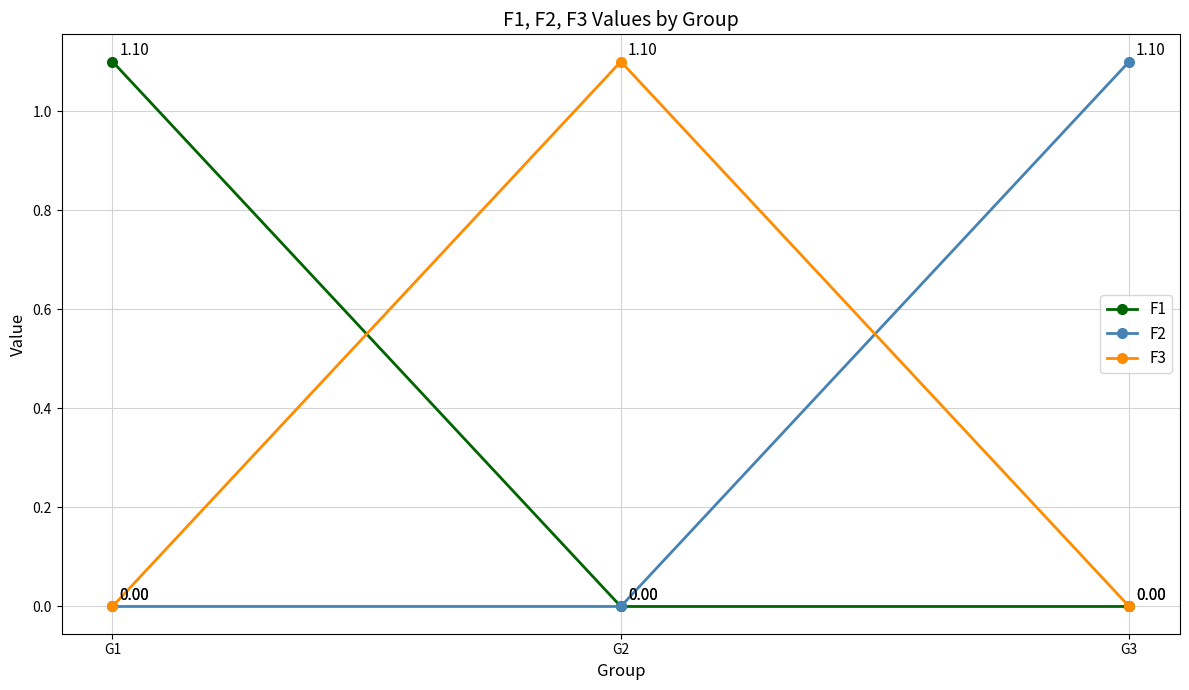

At which label does F3 reach its peak?

G2